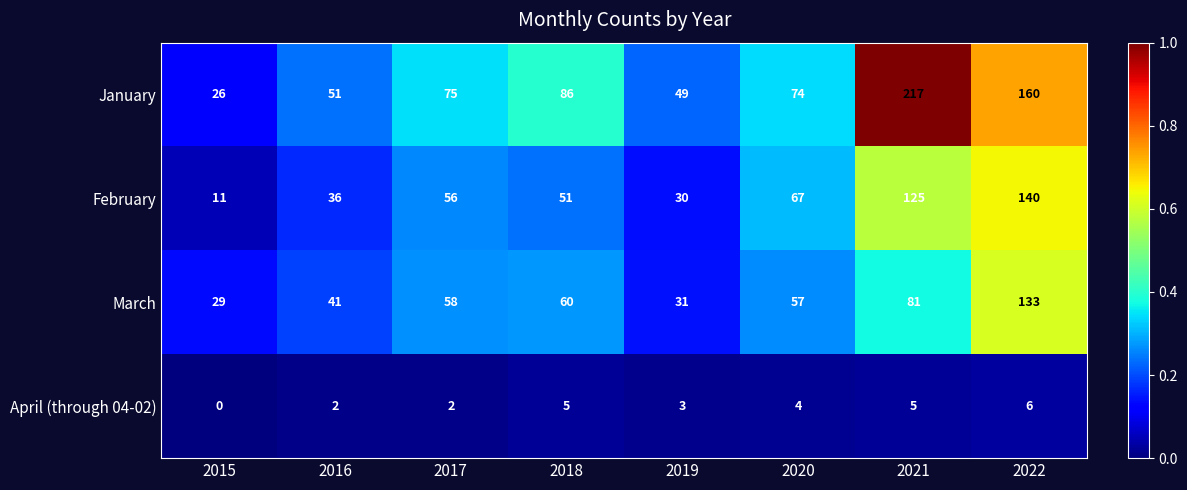

Which series changed the most between 2017 and 2021?

January